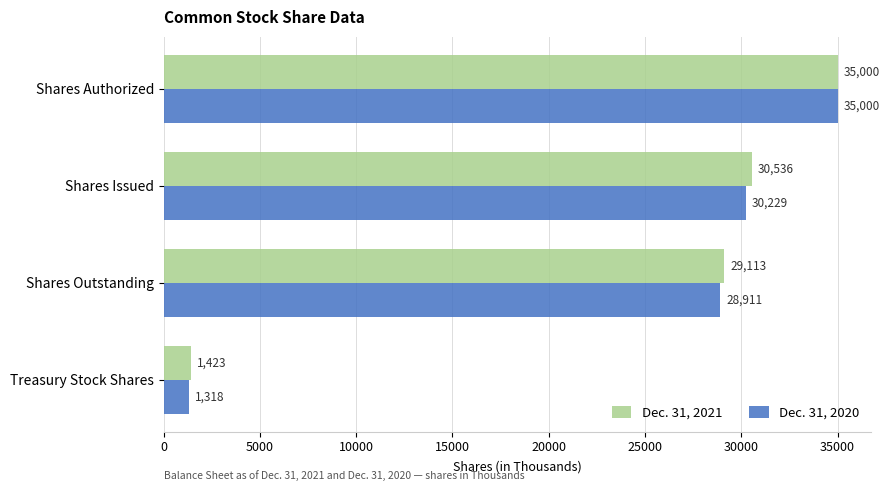

How many values in the Dec. 31, 2020 series are below 30229?

2